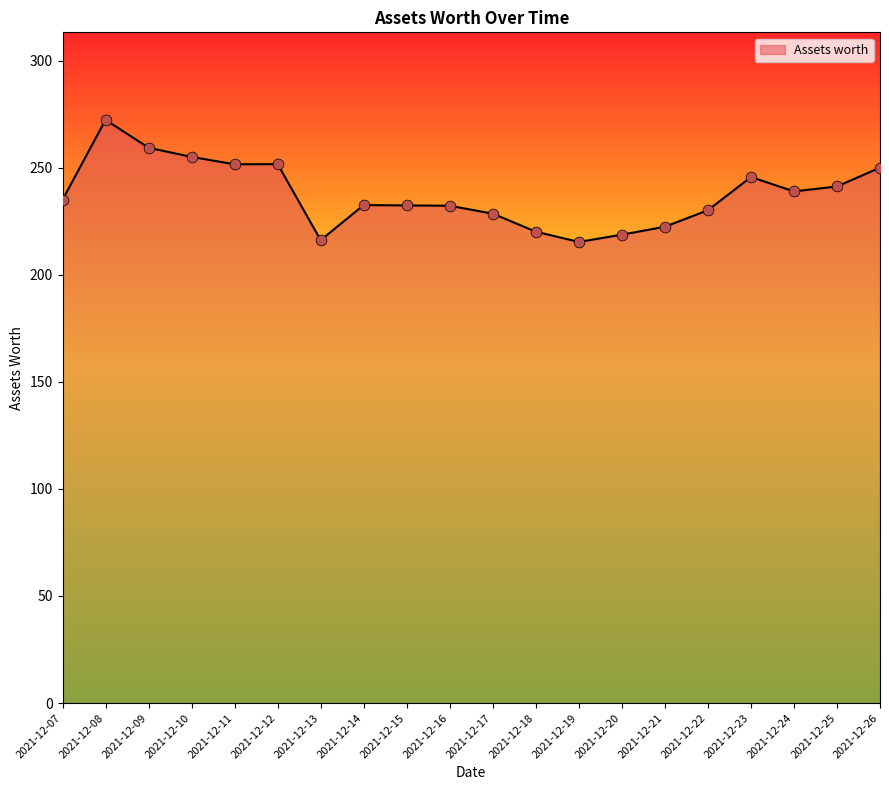

Between 2021-12-14 and 2021-12-11, which is larger?

2021-12-11